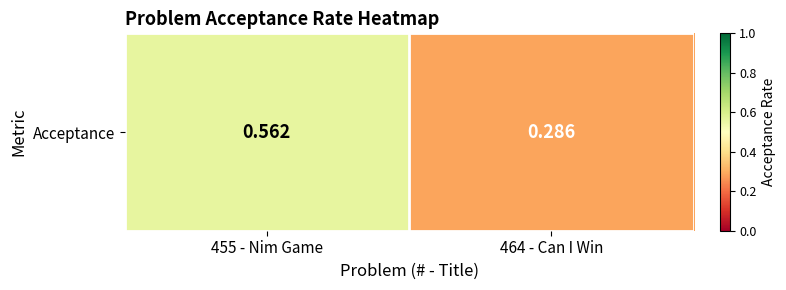

What is the sum of all values?

0.8